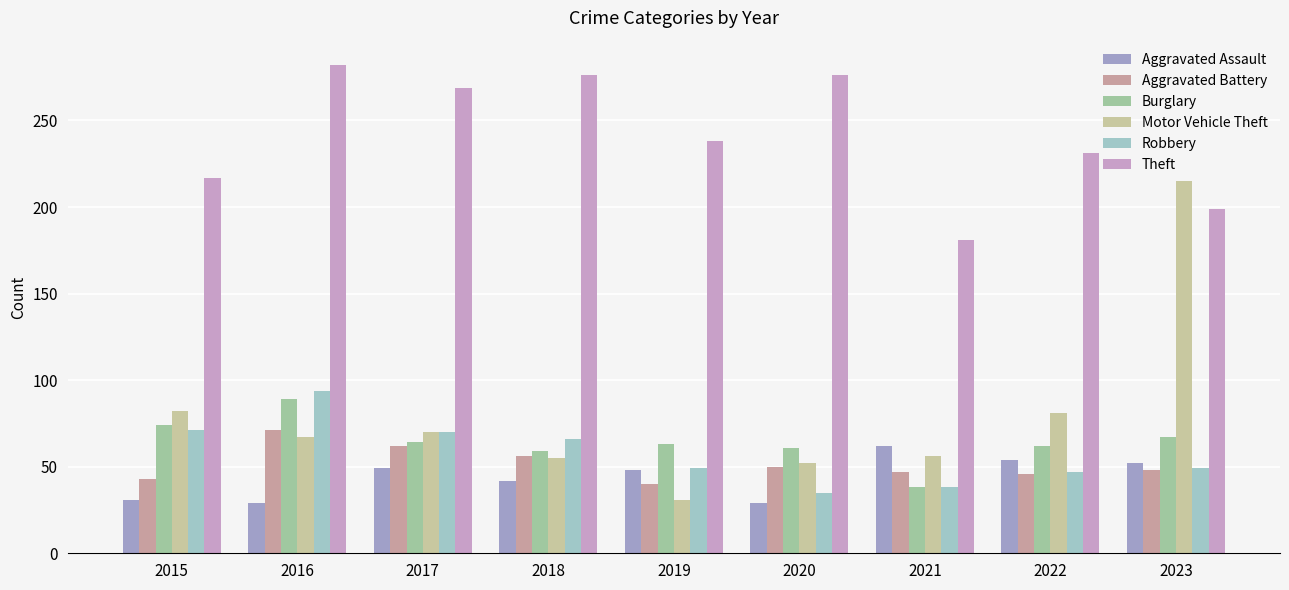

What is the difference between the second highest and minimum values in the Motor Vehicle Theft series?

51